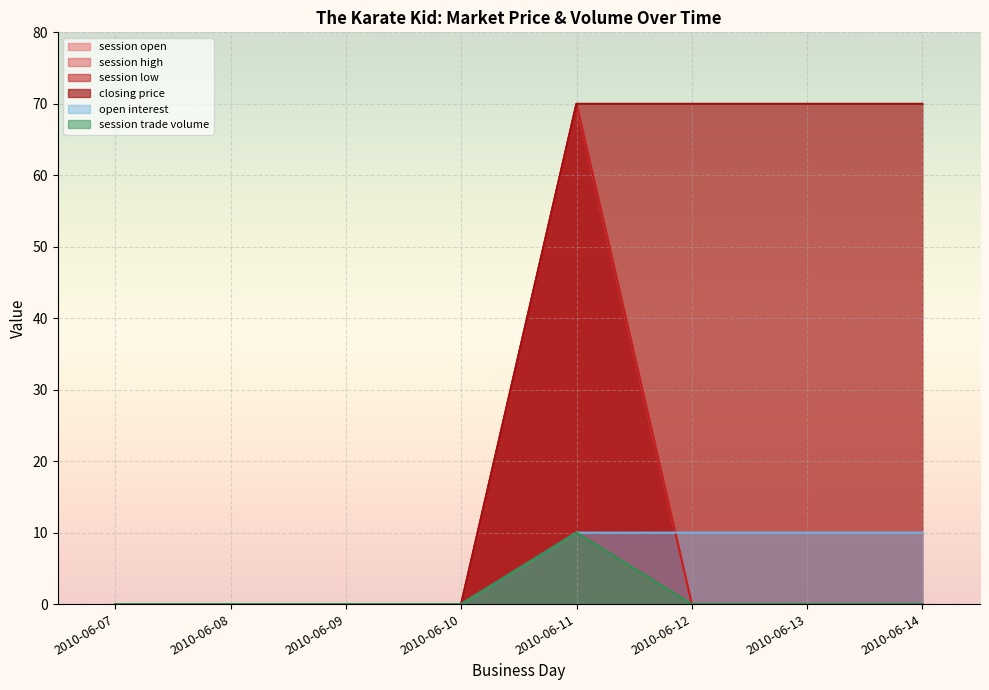

Is it true that session high equals 0 at 2010-06-08?

True